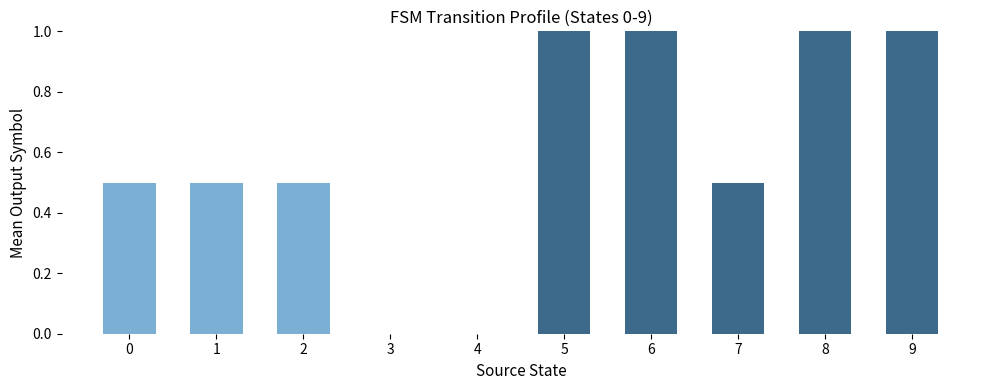

What is the greatest value displayed?

1.0